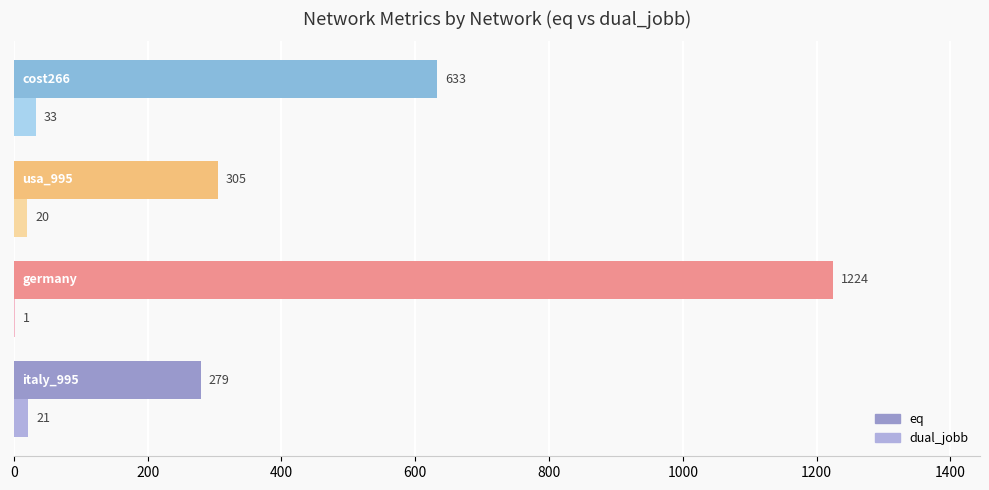

What are all the series names shown in the legend?

eq, dual_jobb